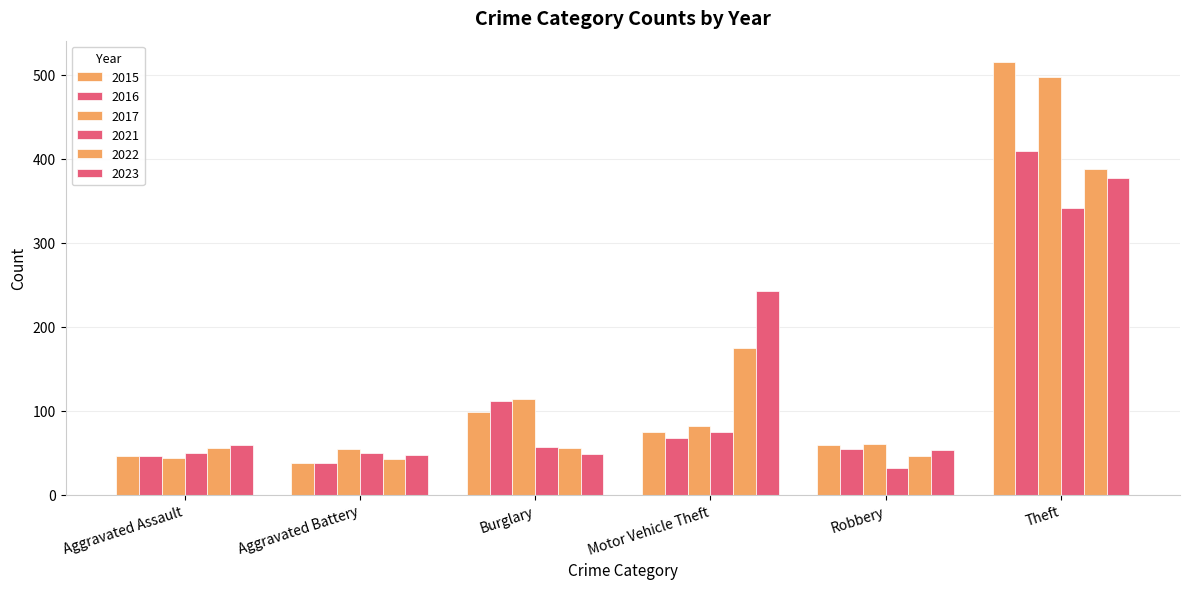

How many bars are there in each group?

6